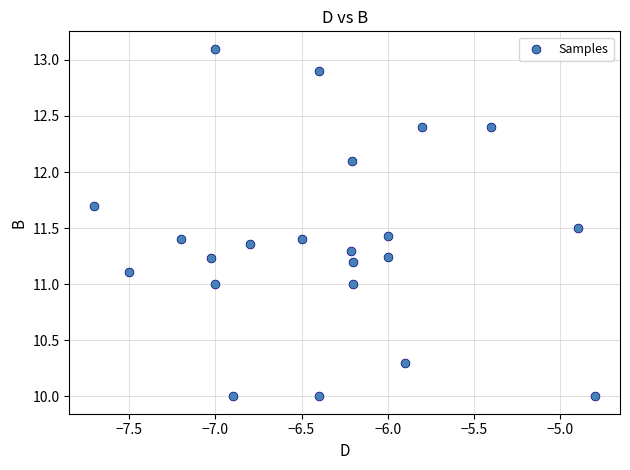

What is the range of X values (max minus min)?

2.9